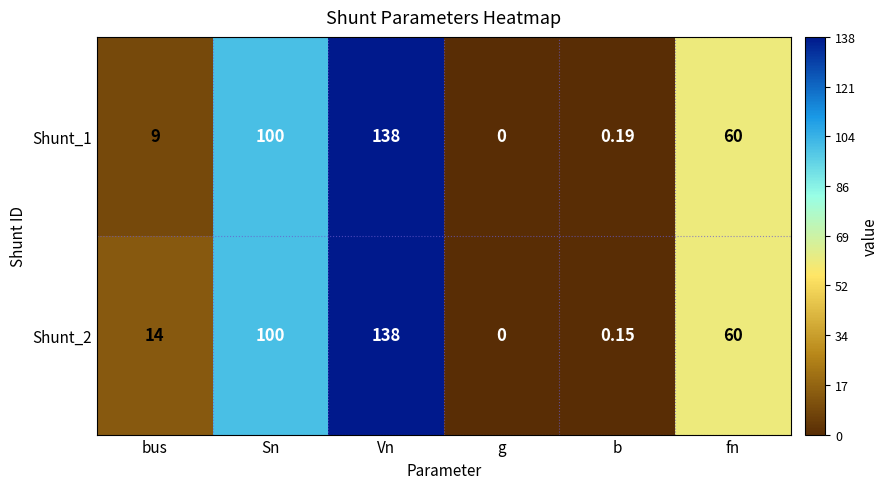

Where is Shunt_1 nearest to the value 69?

fn